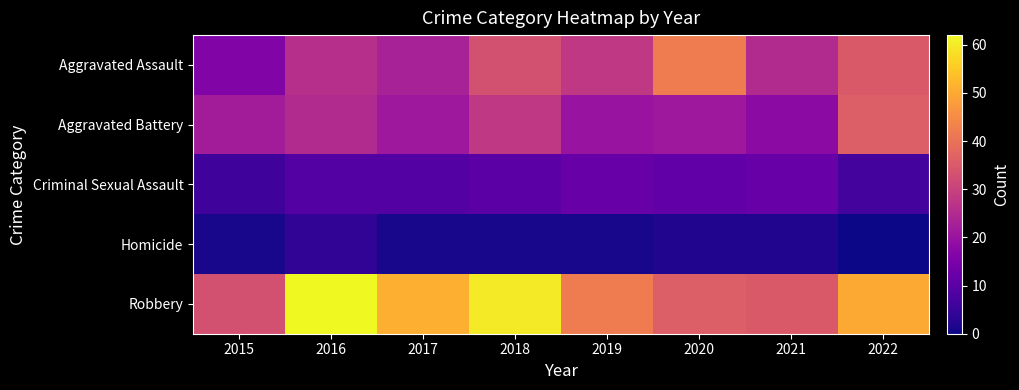

Which series has the widest spread of values?

Robbery